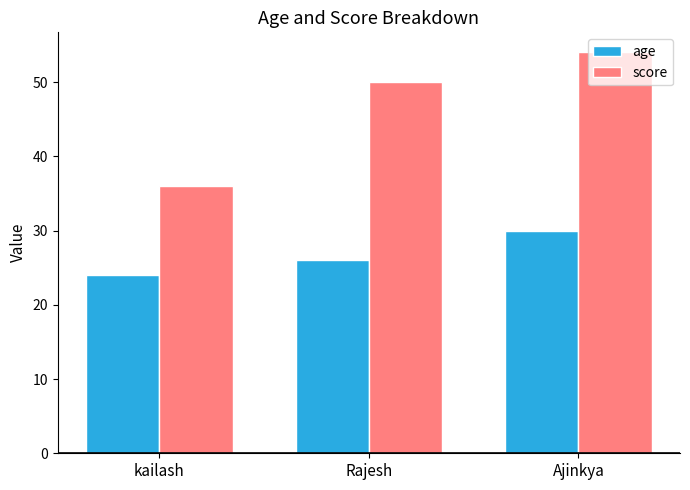

What is the lowest value of the score series?

36